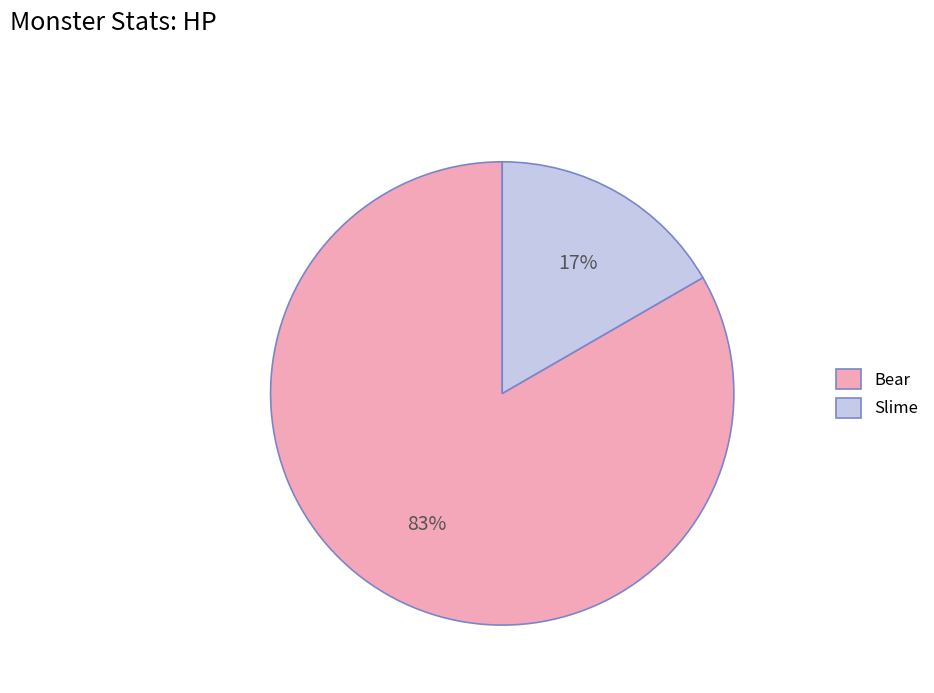

What percentage is the Slime slice, to the nearest percent?

17%